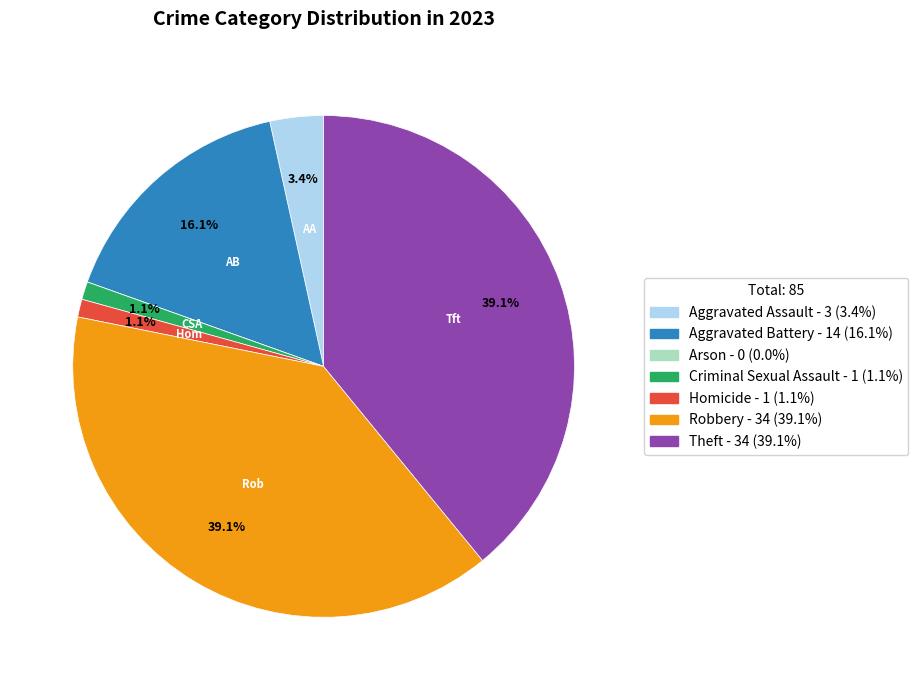

Combined, what portion of the pie is Theft and Criminal Sexual Assault?

40.2%